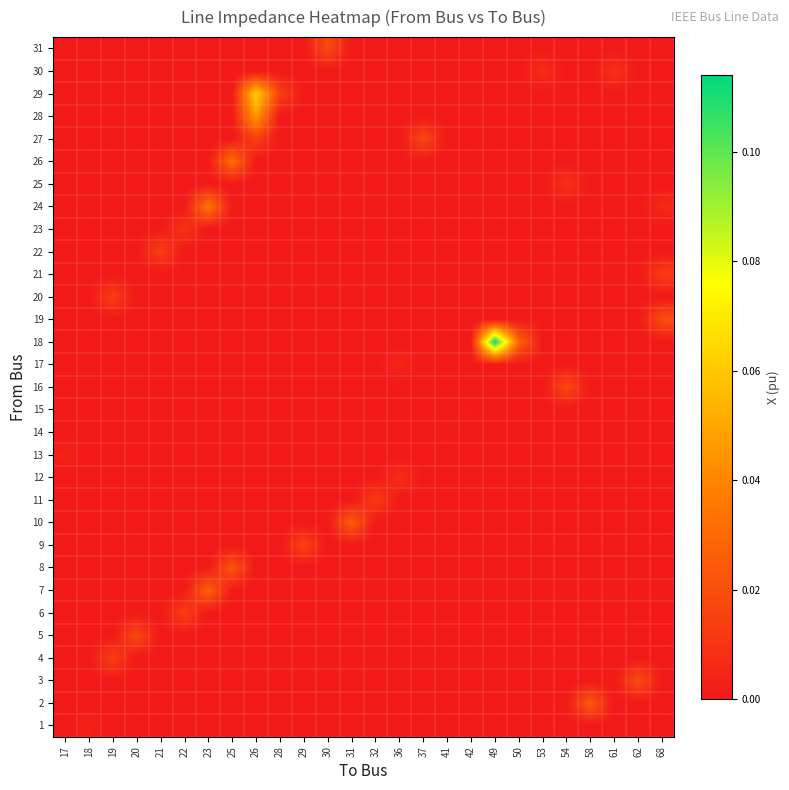

Which category has the lowest value across all series?

17